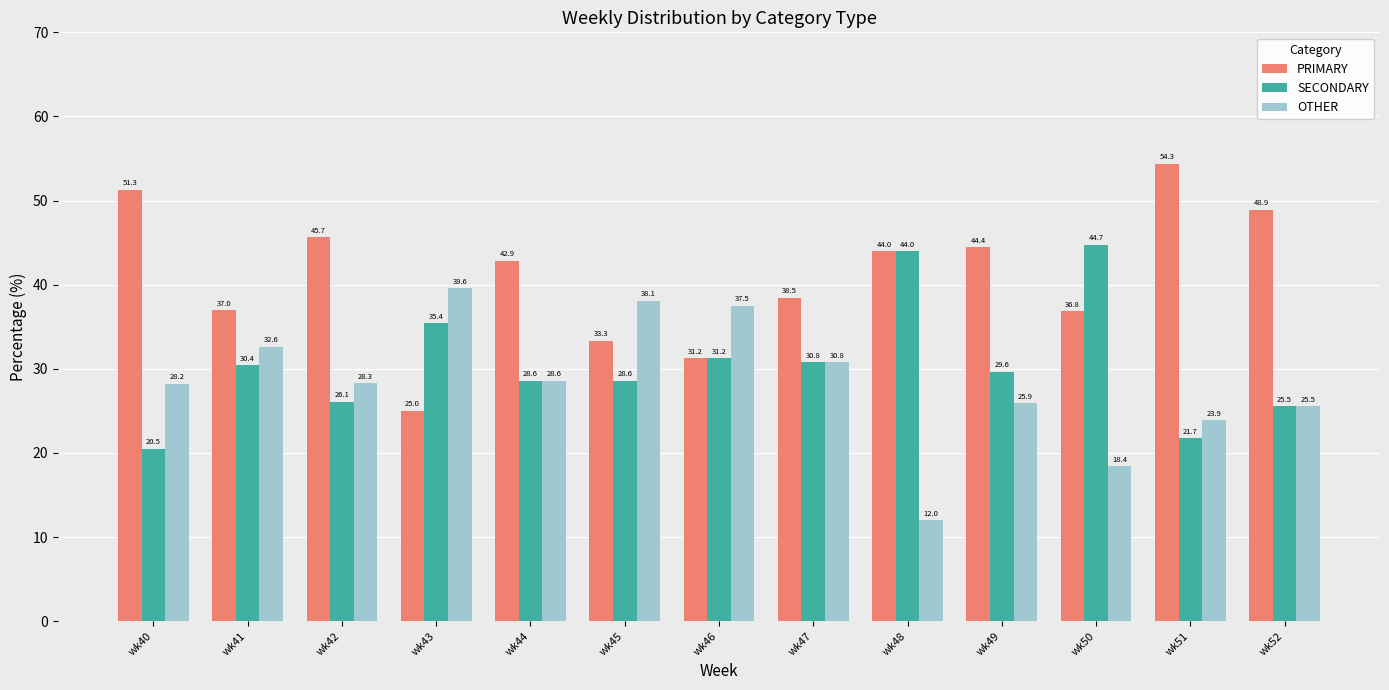

Does the chart contain any negative values?

No